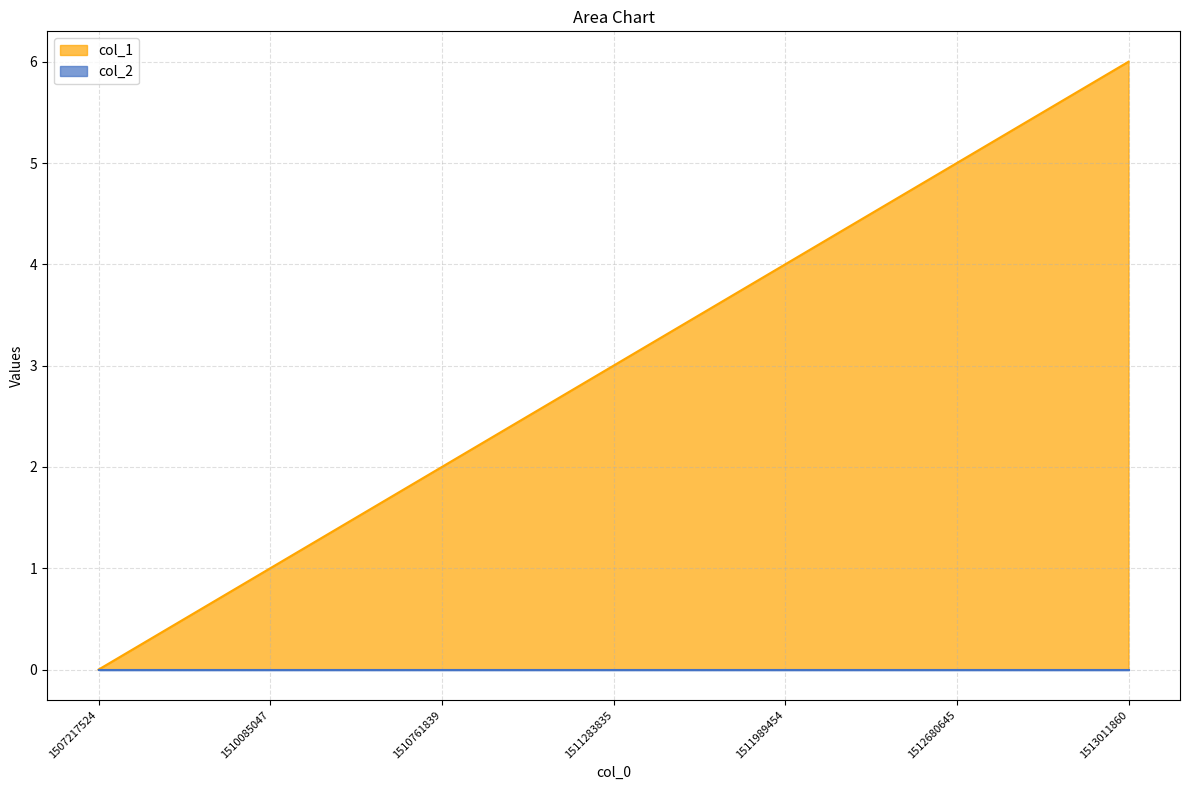

True or false: there are more than 1 points higher than both neighbors.

False